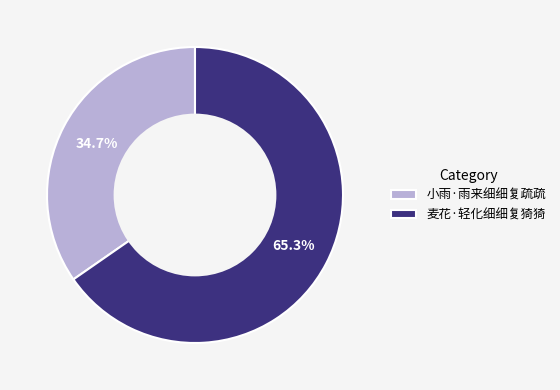

Does 麦花·轻化细细复猗猗 represent more than half of the total?

Yes